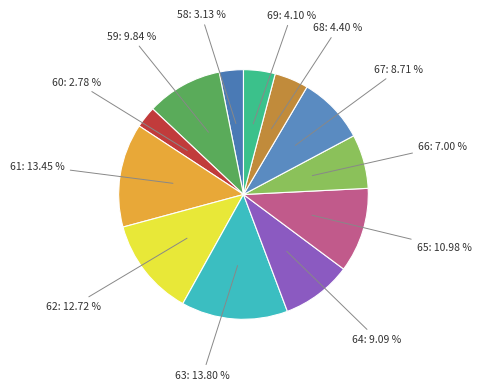

To the nearest percent, what portion does 60 represent?

3%